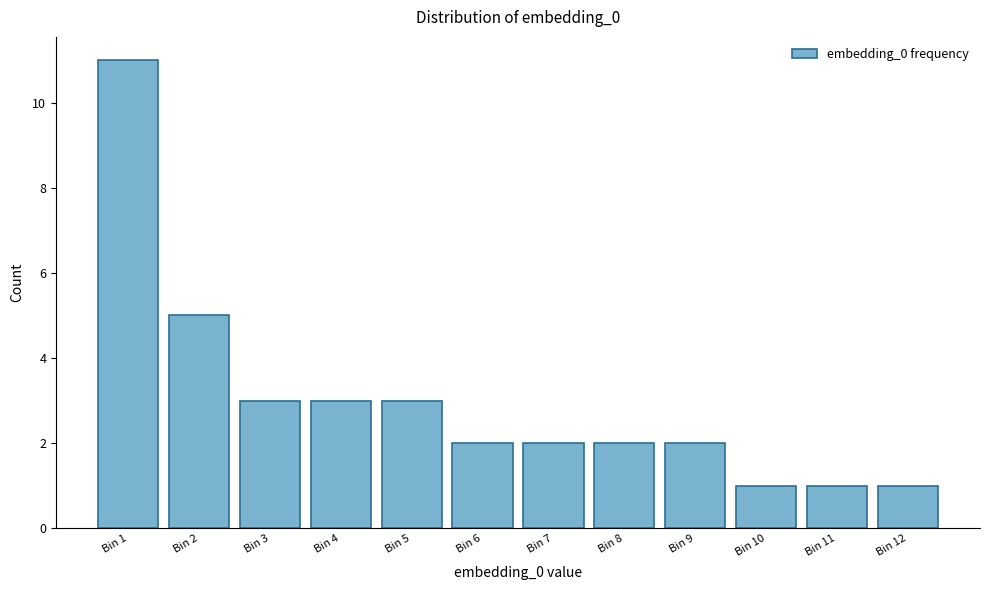

Reading right to left, extract all data points from this chart.

1	1	1	2	2	2	2	3	3	3	5	11